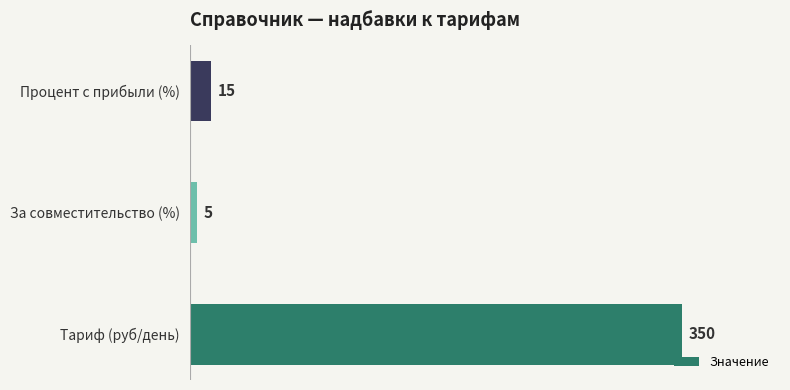

Is it true that the value at Тариф (руб/день) is 106?

False